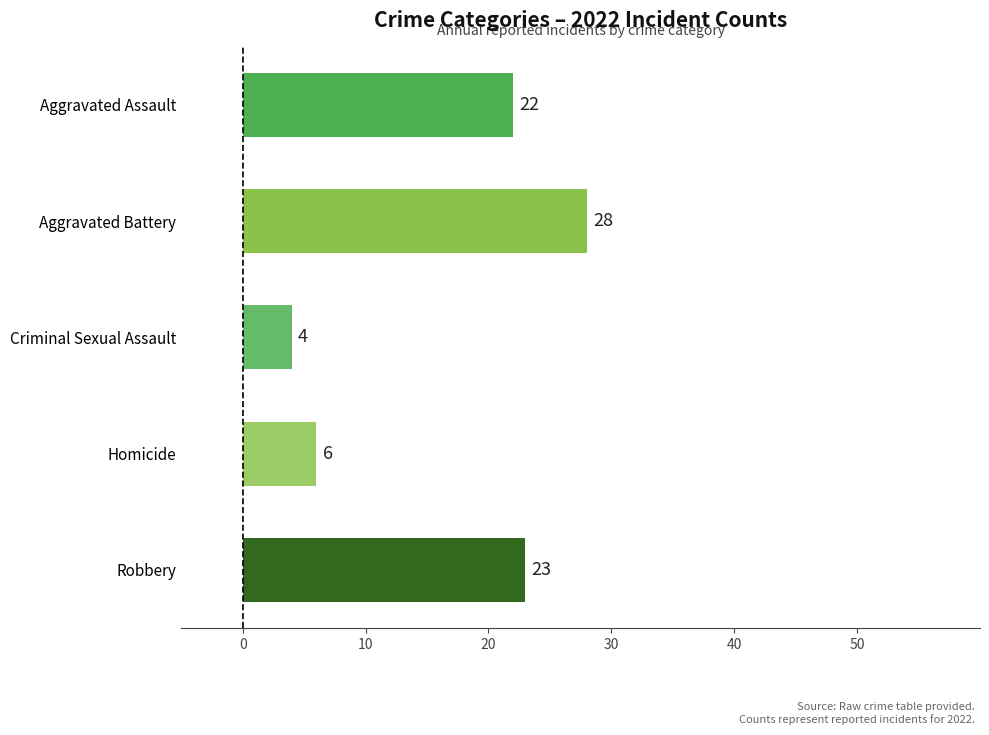

At which category does the chart reach its minimum across all series?

Criminal Sexual Assault